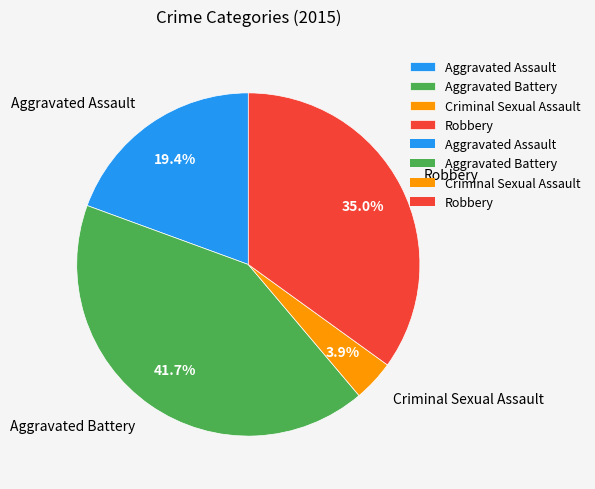

The Aggravated Battery slice represents 42% of the pie. True or false?

True